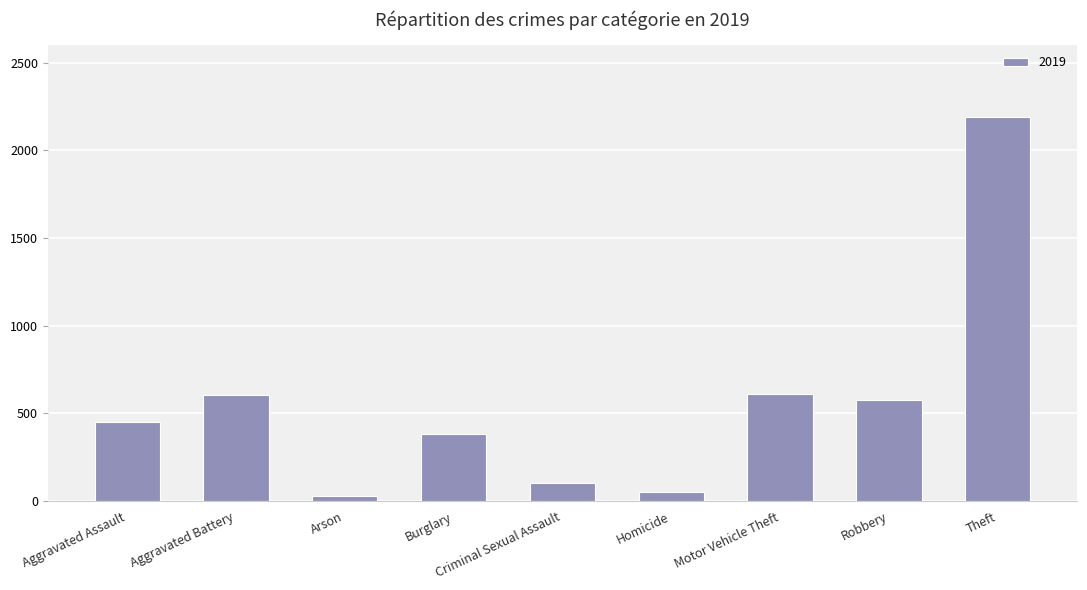

Between Aggravated Assault and Theft, which is larger?

Theft